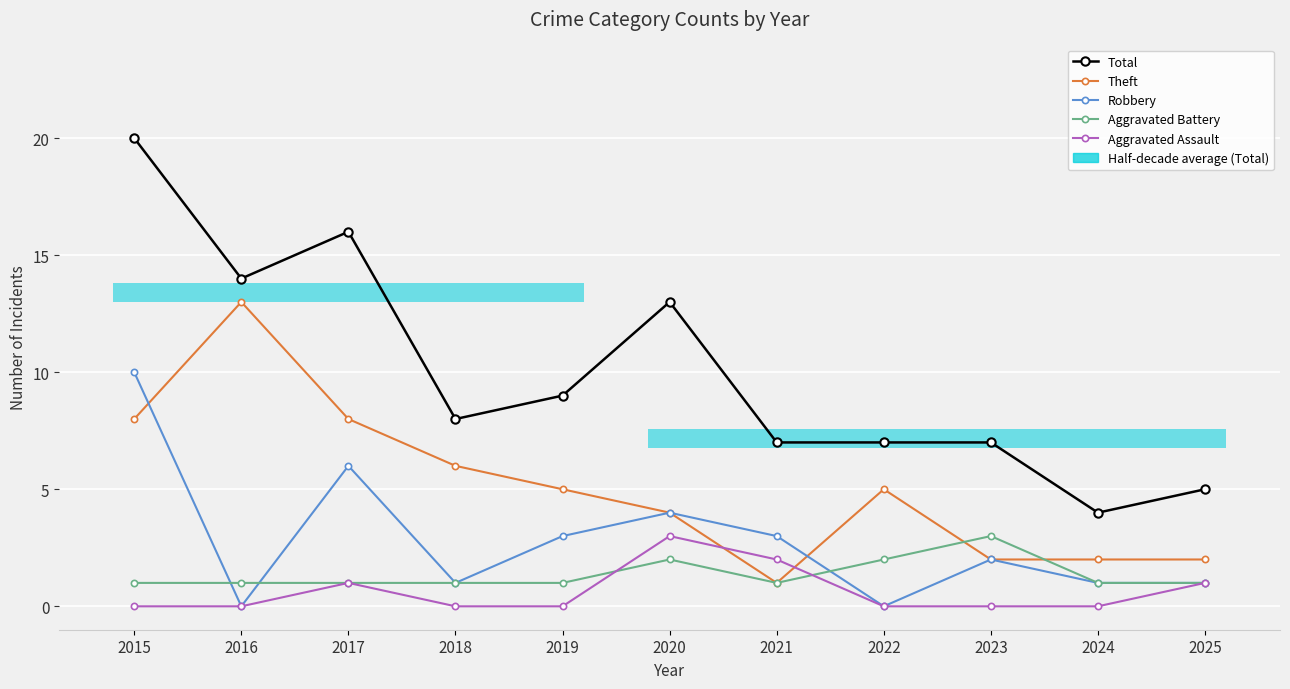

At which category is the sum across all series the highest?

2015